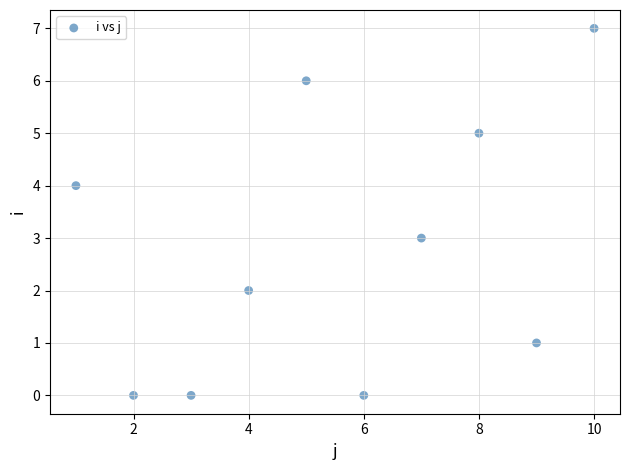

What is the average Y value?

3